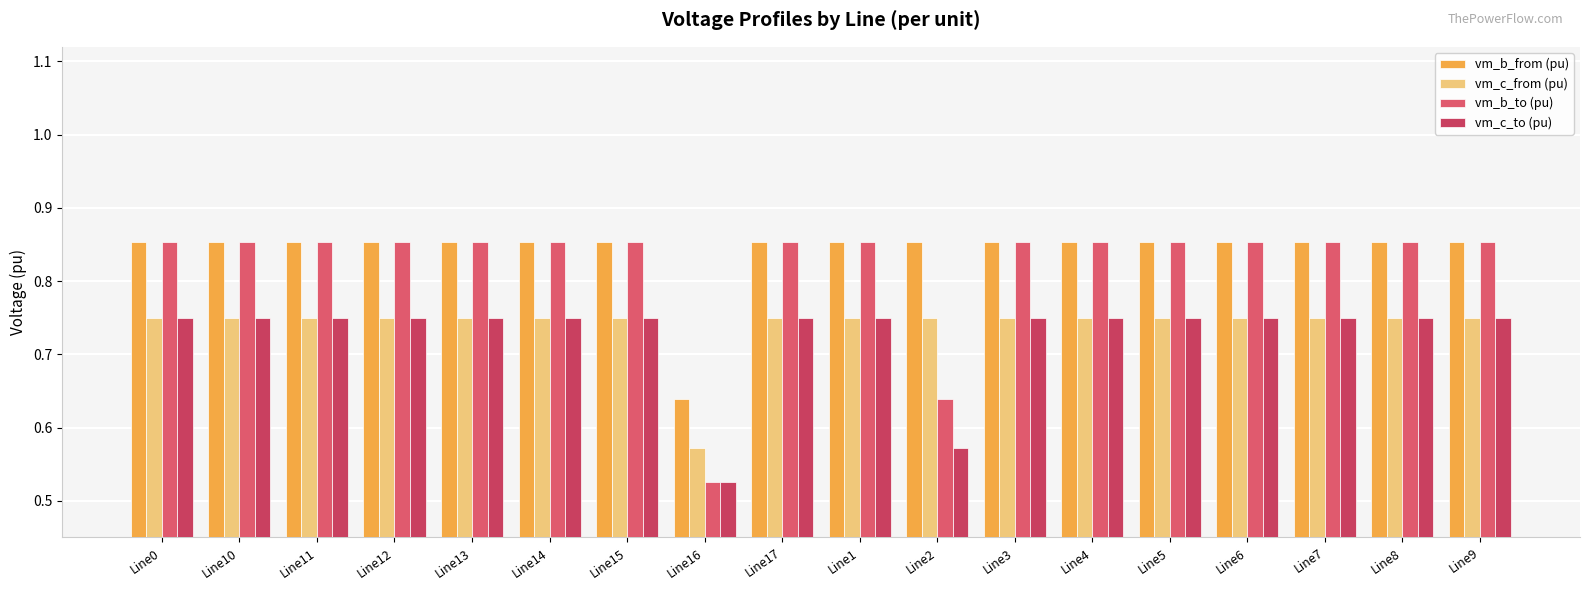

At which label does vm_c_from (pu) reach its peak?

Line15